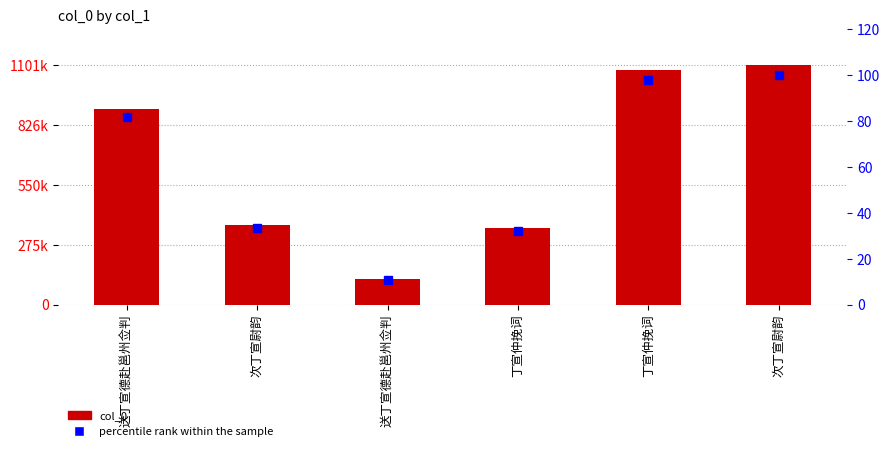

What is the difference between the maximum and minimum values in the percentile rank within the sample series?

89.4